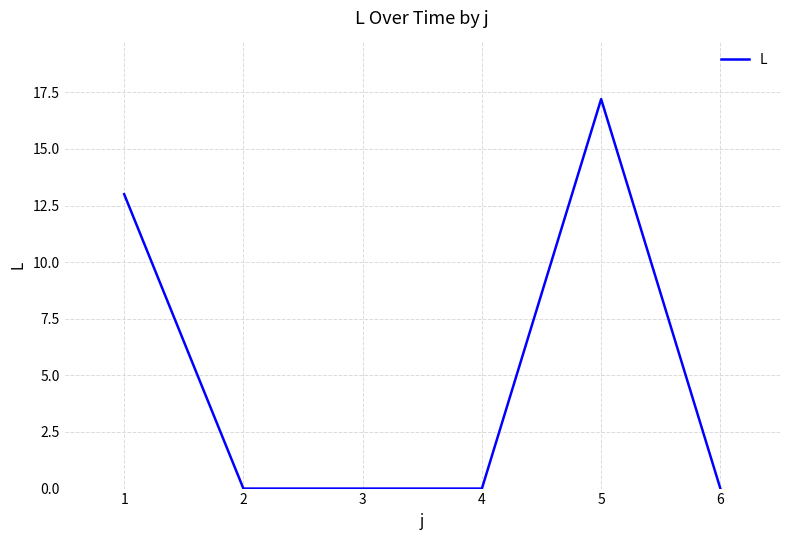

Is it true that the value at 6 is 0.0?

True